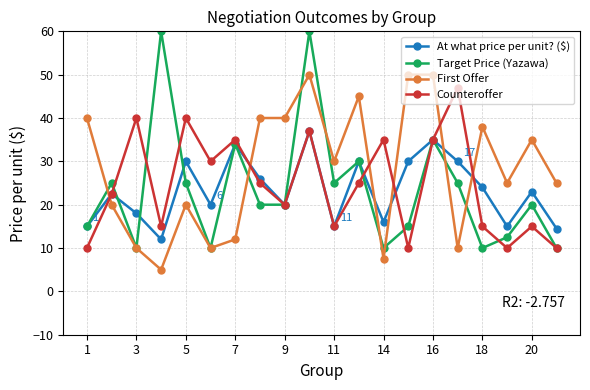

How many distinct data groups are displayed?

4